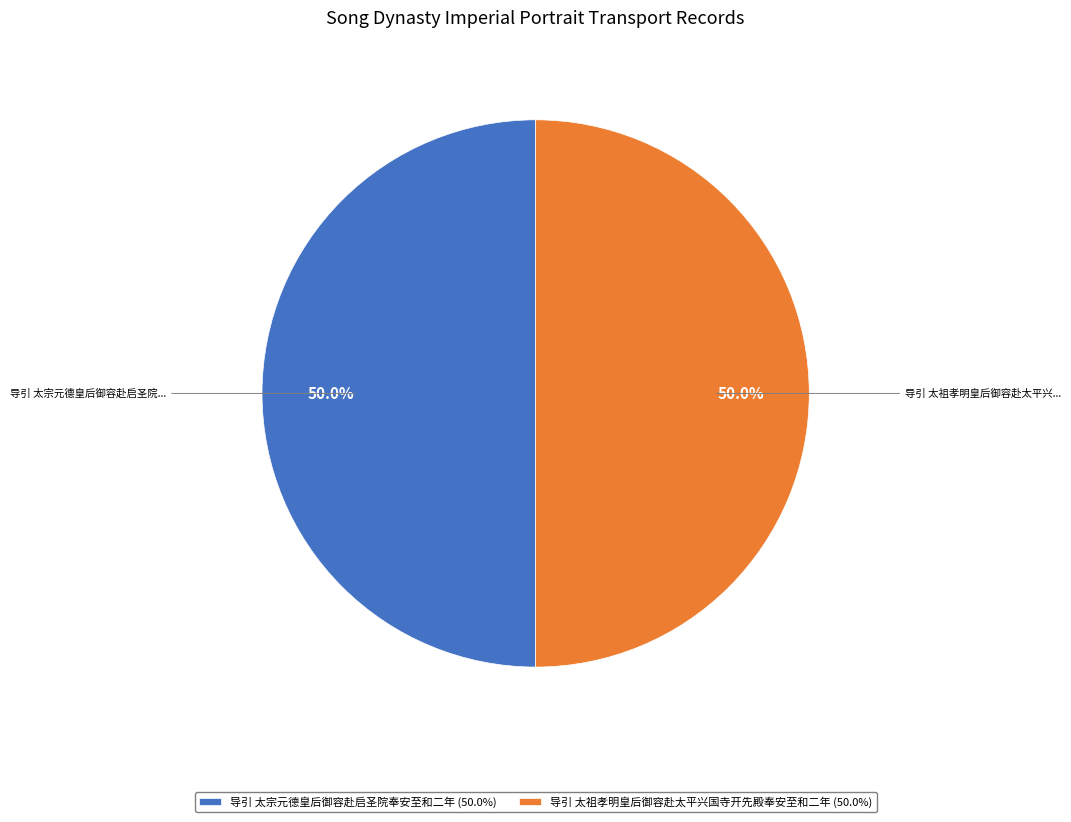

To the nearest percent, what is the average slice percentage?

50%